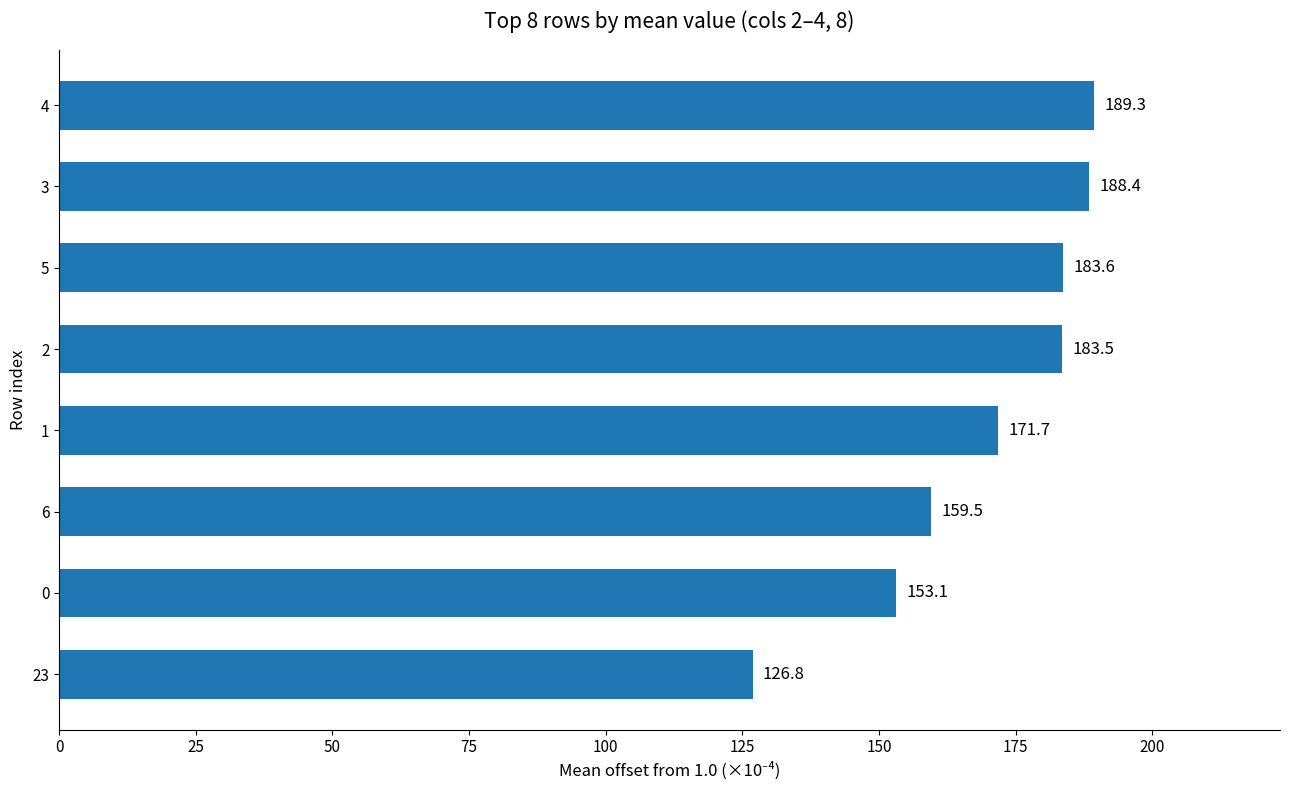

What is the smallest value displayed?

126.8